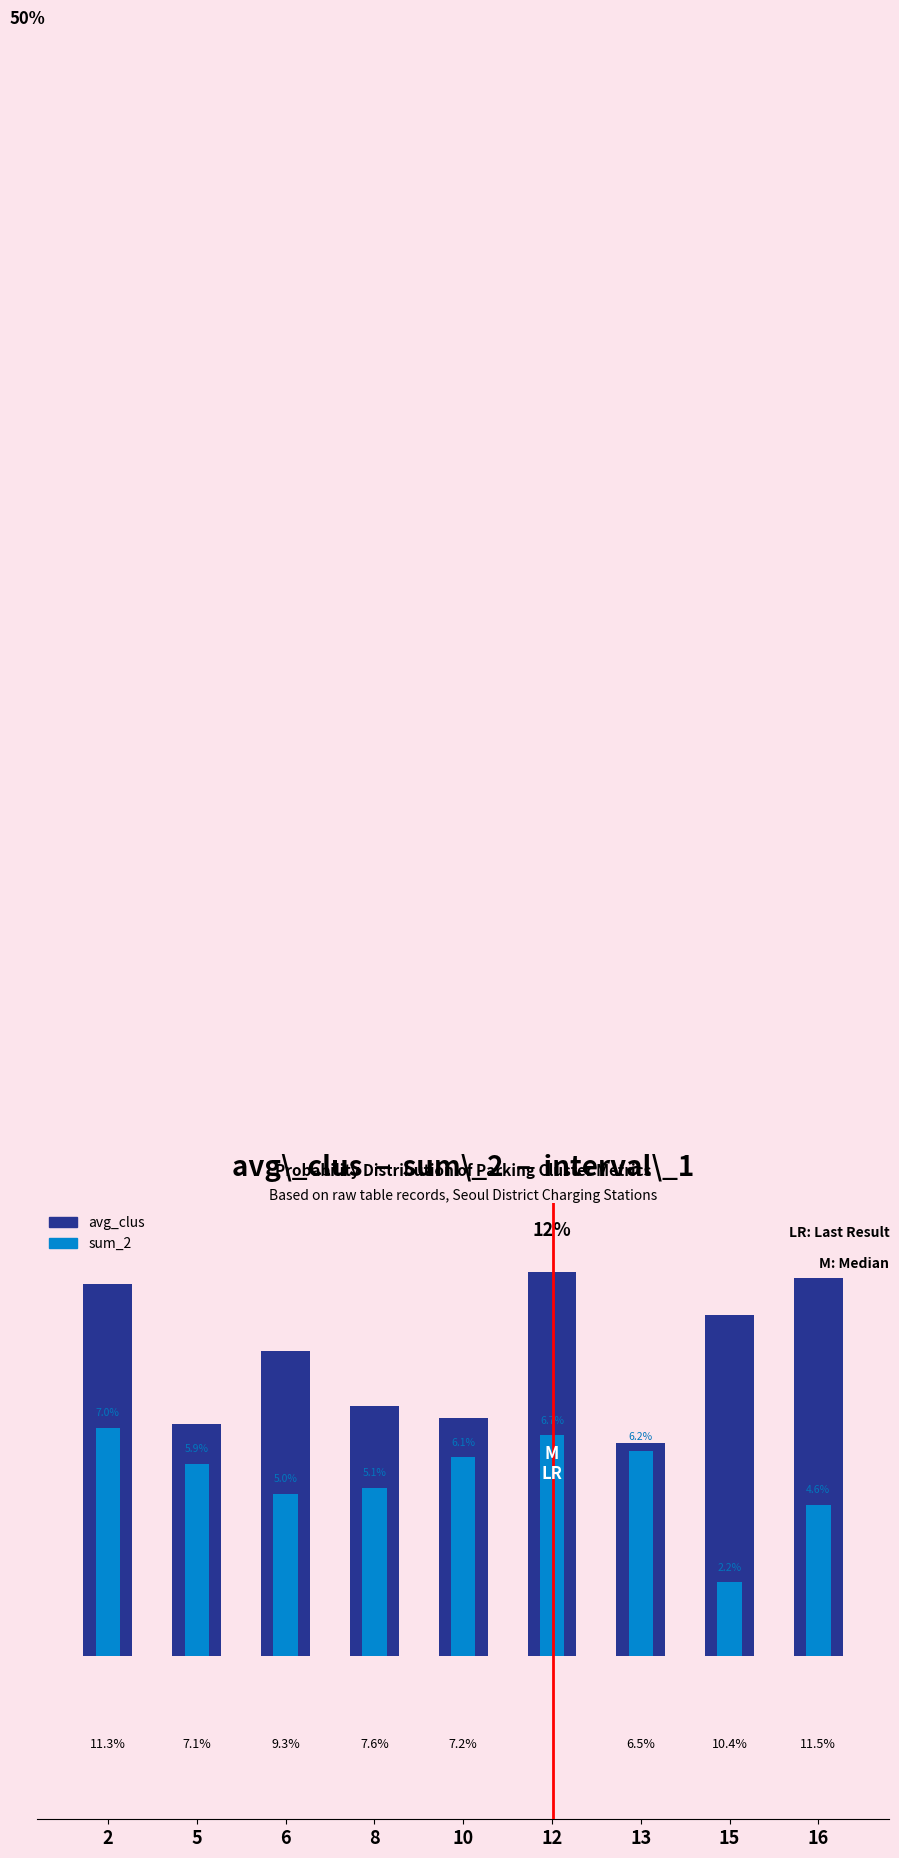

How many bars are there in each group?

2